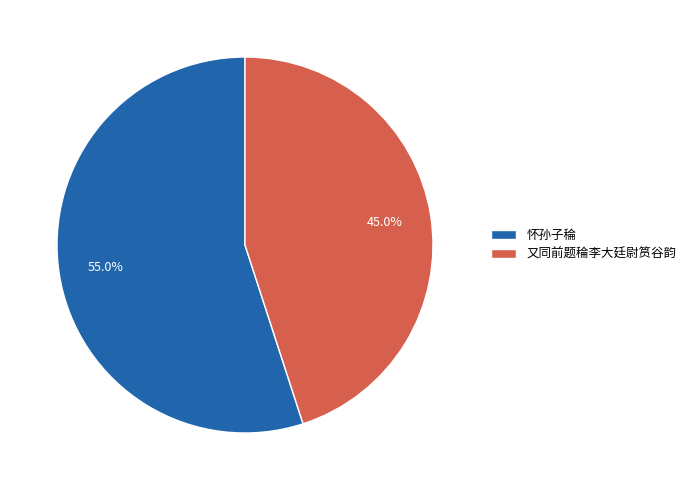

To the nearest percent, what is the combined percentage of 怀孙子稐 and 又同前题稐李大廷尉筼谷韵?

100%